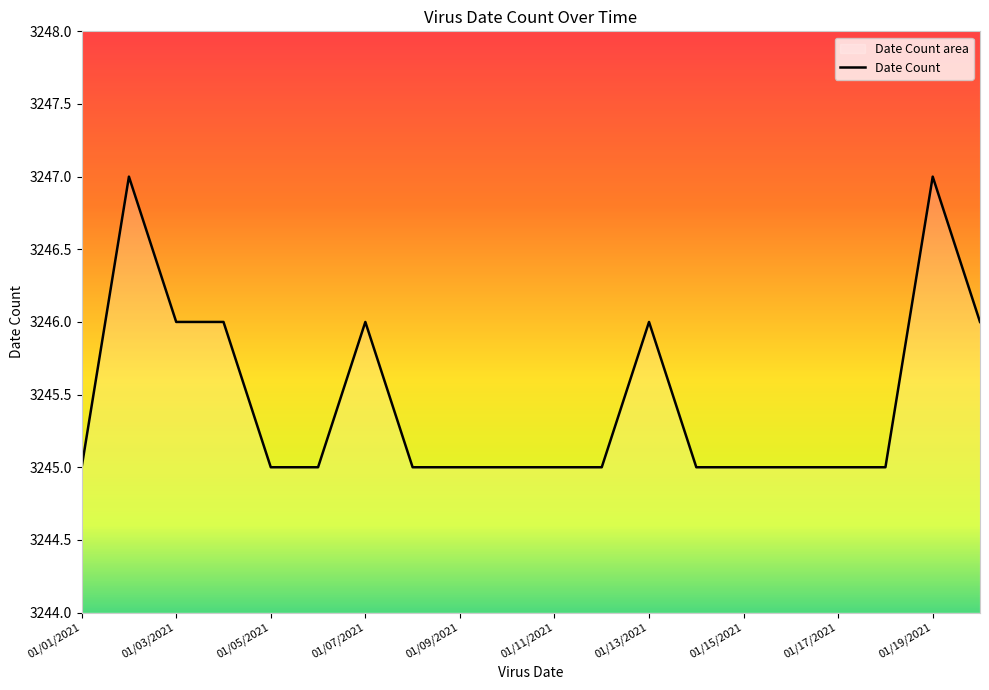

What is the label of the 4th point from the right?

01/17/2021